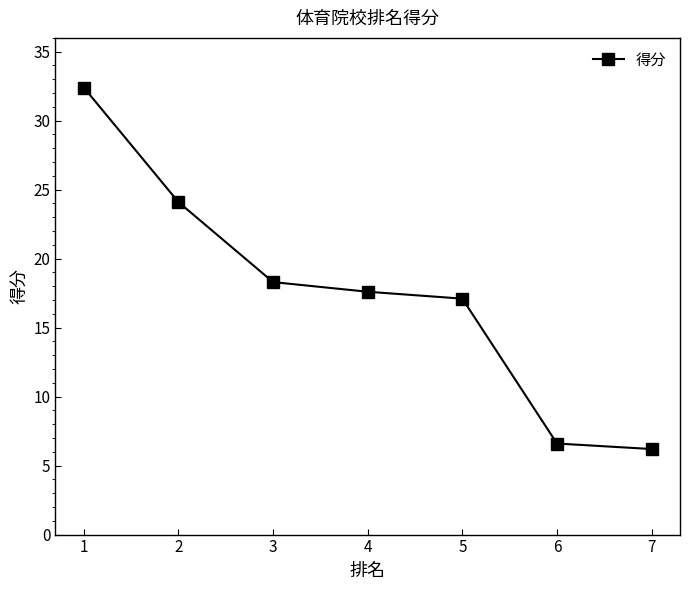

Between 4 and 6, which is larger?

4